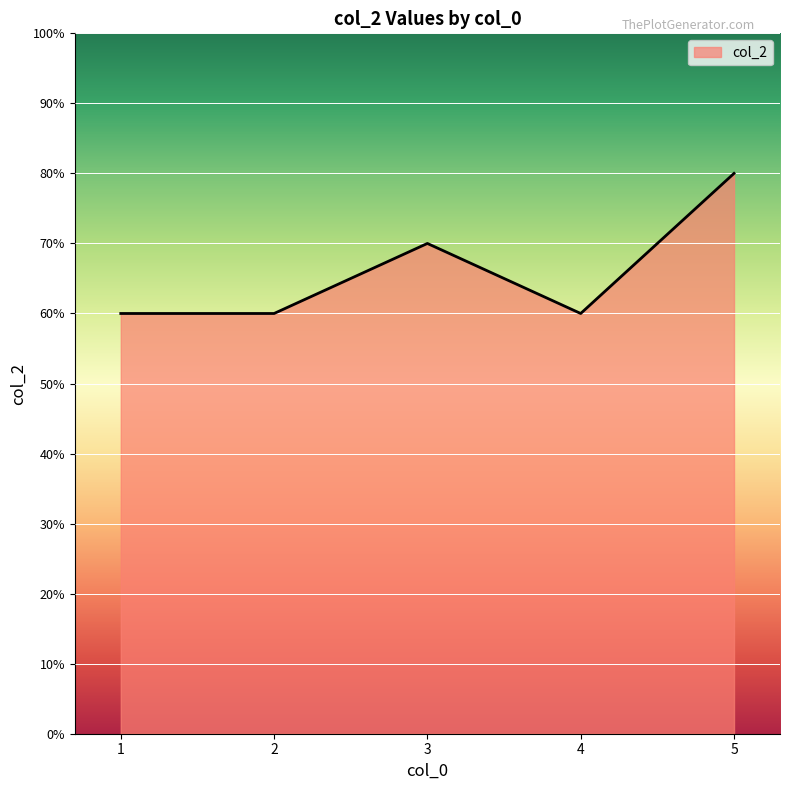

Does the chart have visible grid lines?

Yes